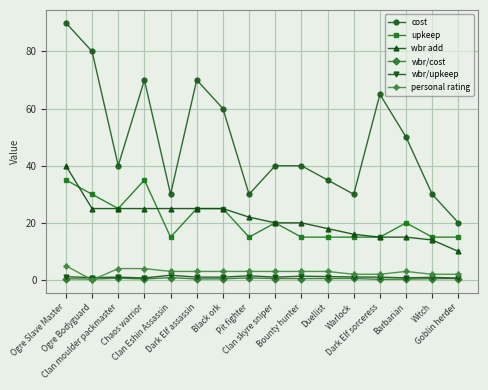

What is the lowest value of the wbr add series?

10.0